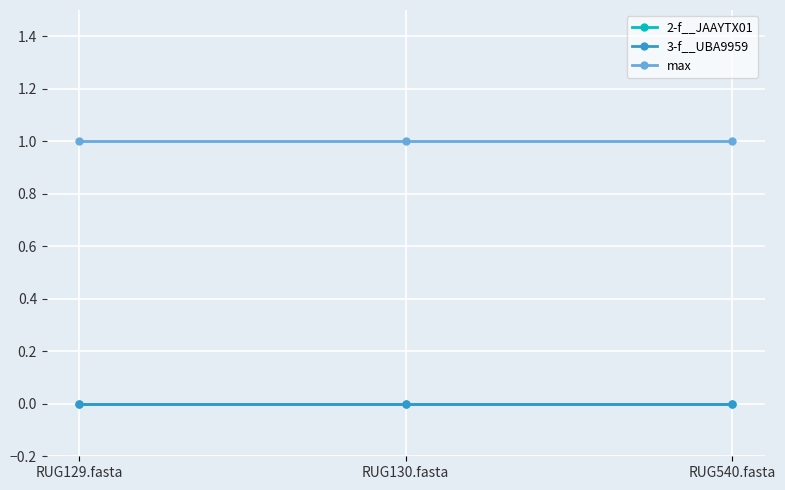

At which category is the sum across all series the highest?

RUG129.fasta